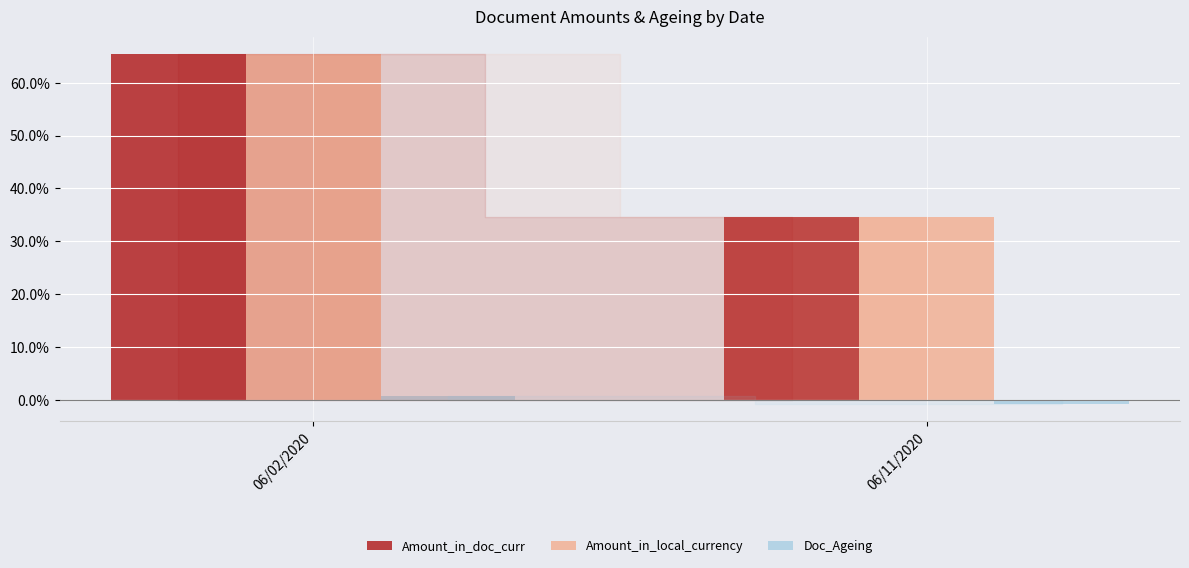

How many data points does each series have?

2